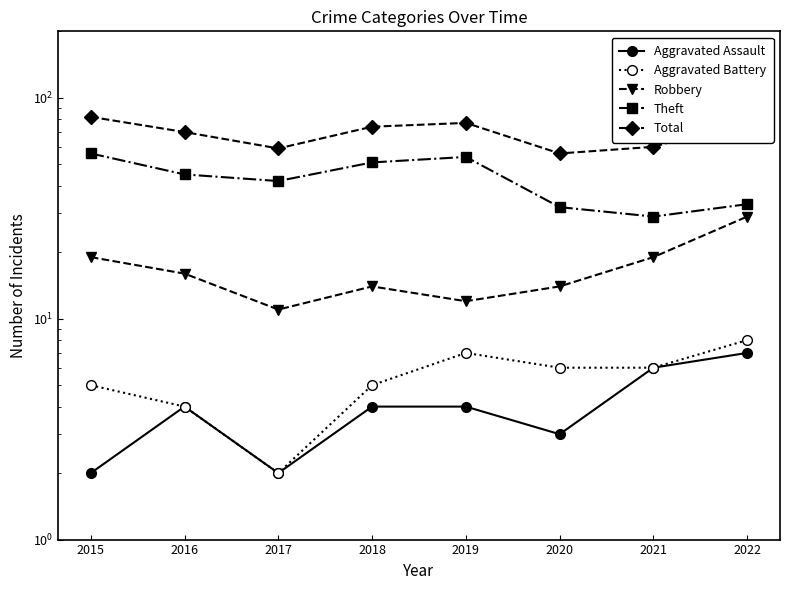

What is the value of the Total point at the 7th from the left?

60